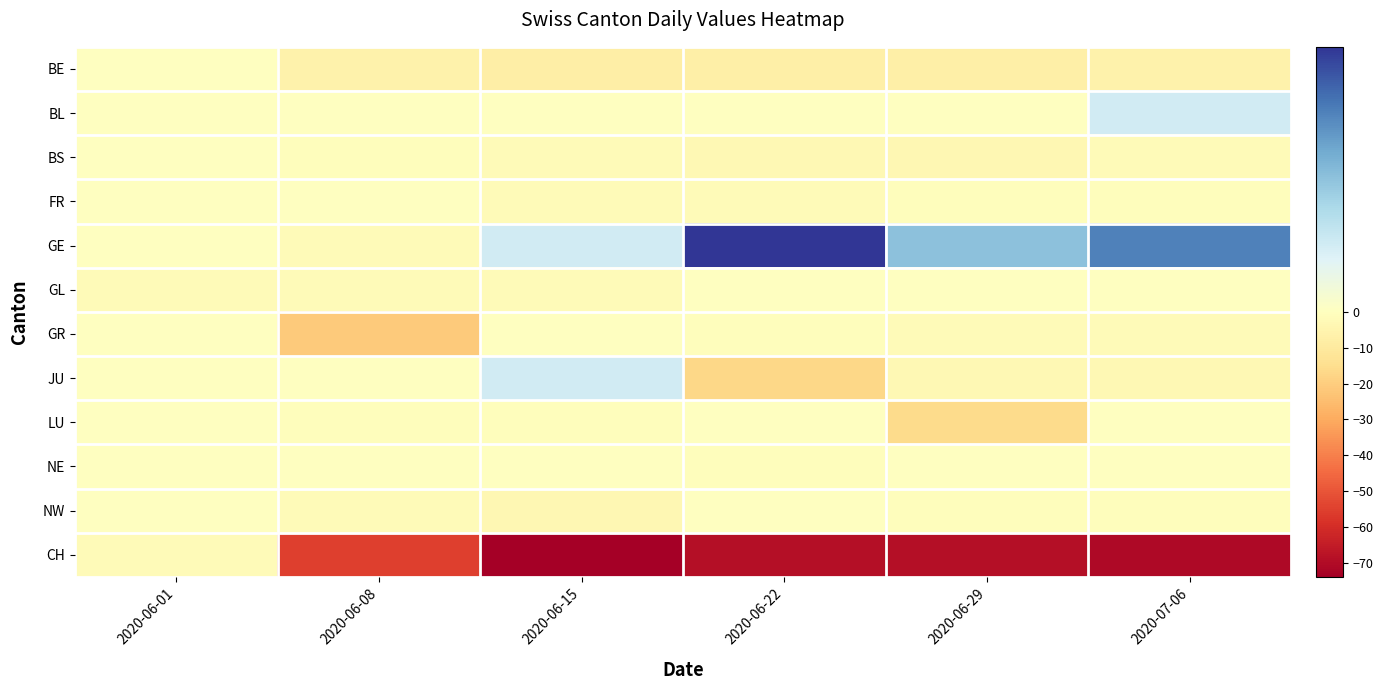

Reading left to right, list all the values displayed in this chart.

BE: 2020-06-01=0	2020-06-08=-6	2020-06-15=-8	2020-06-22=-7	2020-06-29=-7	2020-07-06=-6
BL: 2020-06-01=0	2020-06-08=0	2020-06-15=0	2020-06-22=0	2020-06-29=0	2020-07-06=1
BS: 2020-06-01=0	2020-06-08=-1	2020-06-15=-2	2020-06-22=-3	2020-06-29=-4	2020-07-06=-2
FR: 2020-06-01=0	2020-06-08=0	2020-06-15=-2	2020-06-22=-2	2020-06-29=-1	2020-07-06=-1
GE: 2020-06-01=0	2020-06-08=-2	2020-06-15=1	2020-06-22=4	2020-06-29=2	2020-07-06=3
GL: 2020-06-01=-2	2020-06-08=-2	2020-06-15=-2	2020-06-22=0	2020-06-29=0	2020-07-06=0
GR: 2020-06-01=0	2020-06-08=-21	2020-06-15=0	2020-06-22=-1	2020-06-29=-2	2020-07-06=-2
JU: 2020-06-01=0	2020-06-08=0	2020-06-15=1	2020-06-22=-17	2020-06-29=-3	2020-07-06=-3
LU: 2020-06-01=0	2020-06-08=-1	2020-06-15=-1	2020-06-22=0	2020-06-29=-16	2020-07-06=0
NE: 2020-06-01=0	2020-06-08=0	2020-06-15=0	2020-06-22=-1	2020-06-29=0	2020-07-06=0
NW: 2020-06-01=0	2020-06-08=-2	2020-06-15=-4	2020-06-22=0	2020-06-29=-1	2020-07-06=-1
CH: 2020-06-01=-2	2020-06-08=-55	2020-06-15=-74	2020-06-22=-69	2020-06-29=-69	2020-07-06=-71